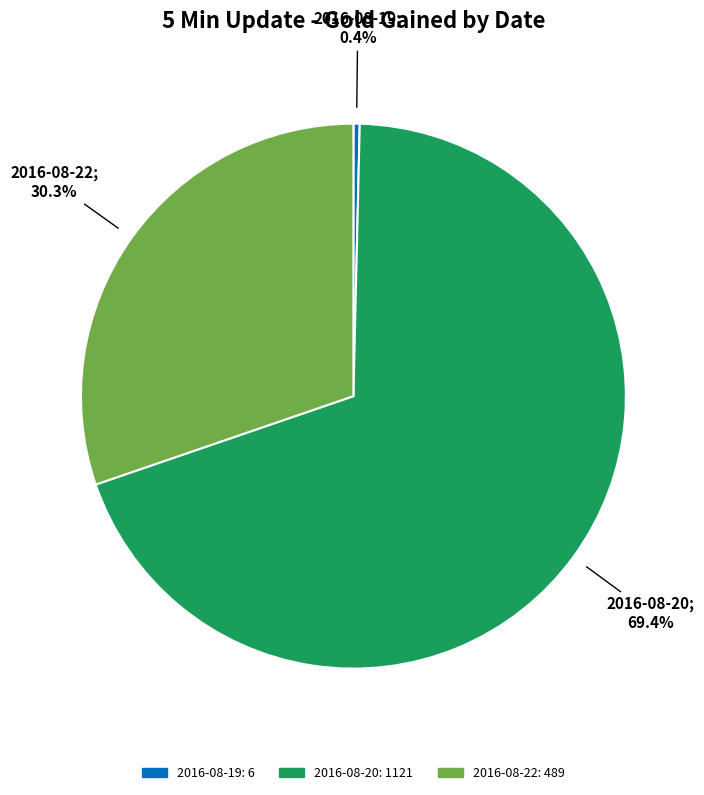

Is there a majority slice in this chart?

Yes